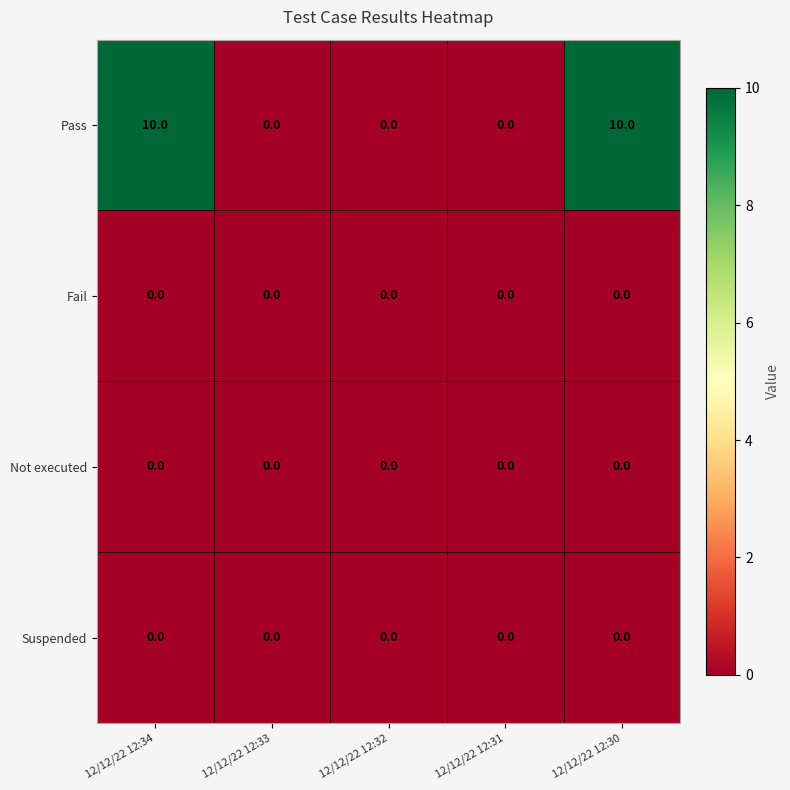

Between 12/12/22 12:34 and 12/12/22 12:32, which series saw the biggest shift?

Pass